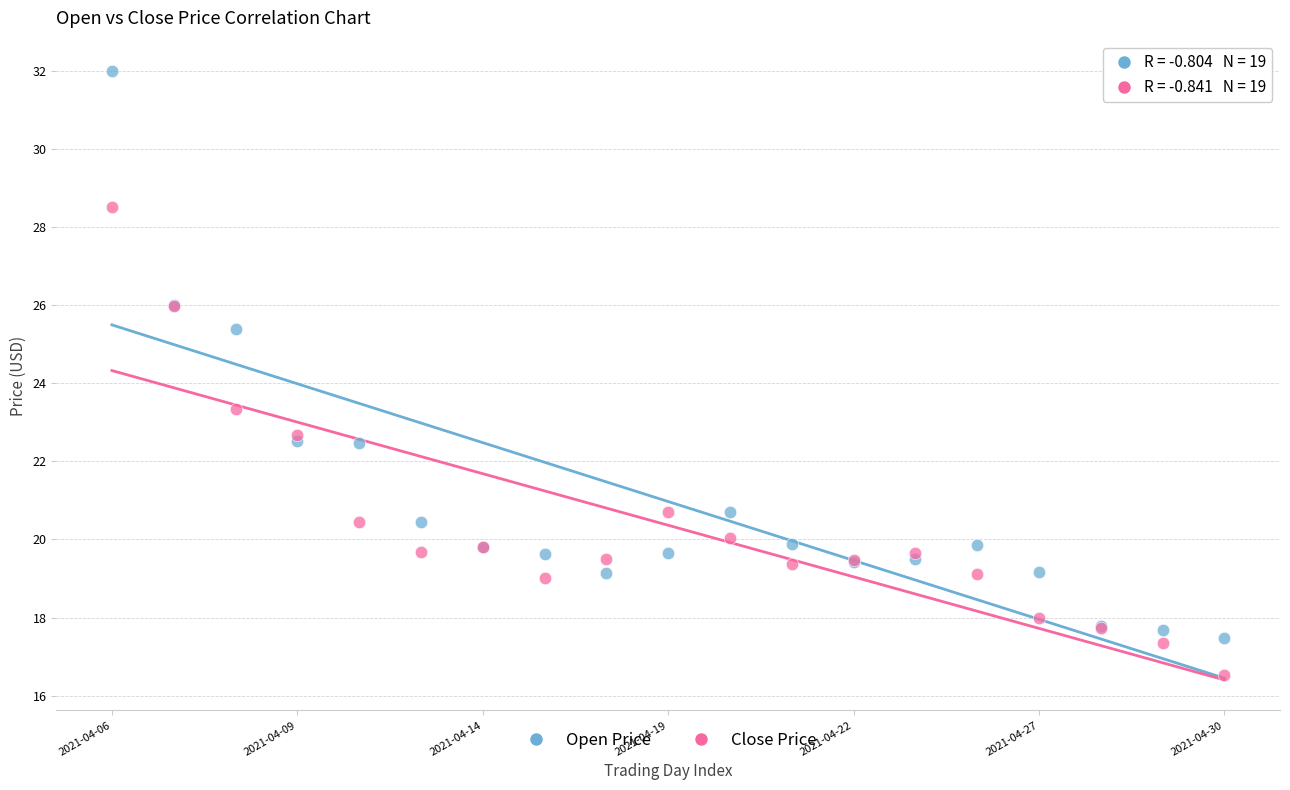

Which series has the widest spread of Y values?

Open Price